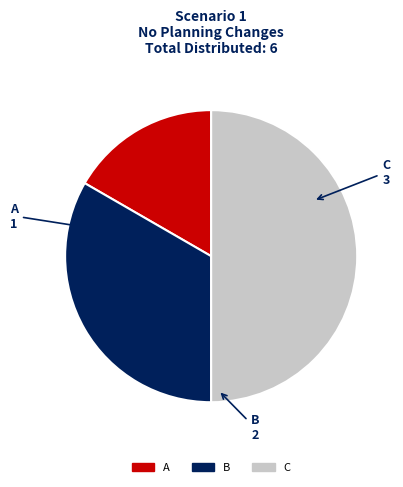

How many slices are in this pie chart?

3